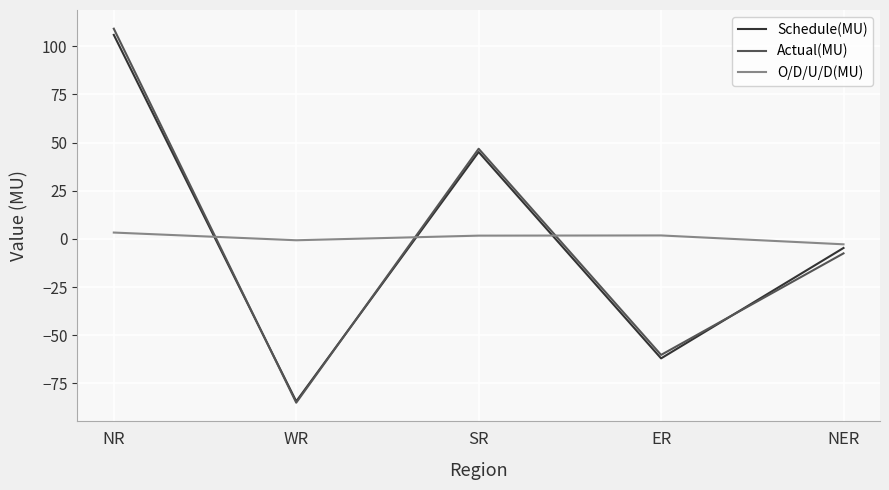

What are all the series names shown in the legend?

Schedule(MU), Actual(MU), O/D/U/D(MU)